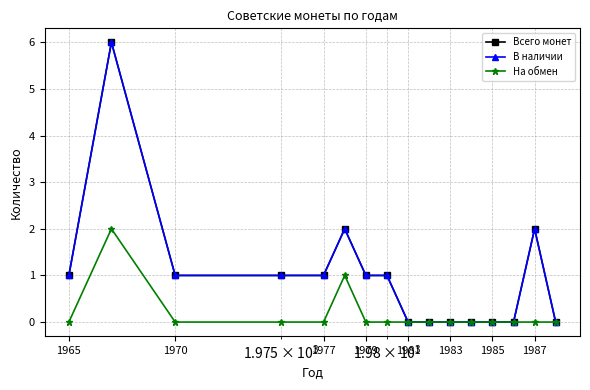

Which category has the lowest value in the На обмен series?

1965